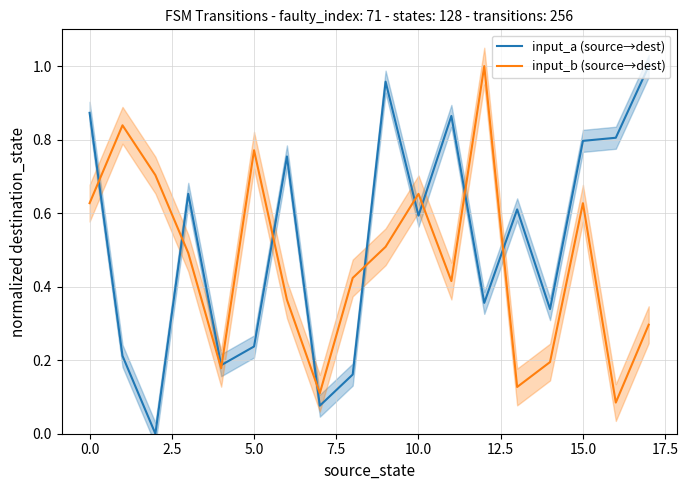

The value of input_b (source→dest) at 15.0 is 0.8. True or false?

False